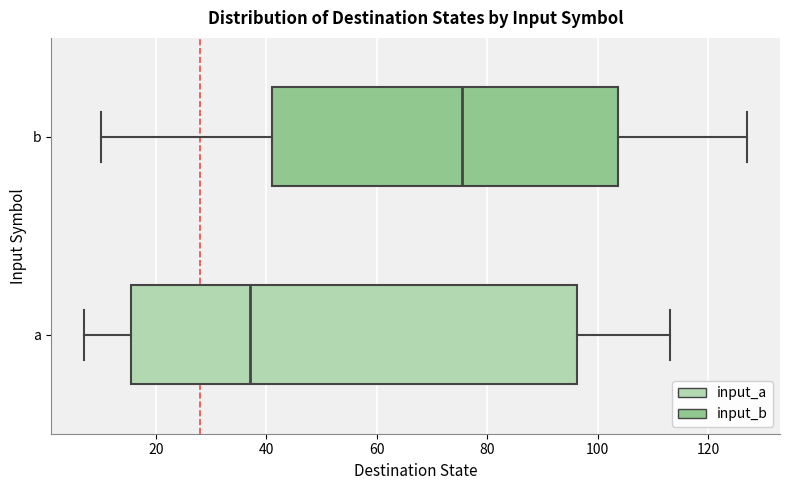

Where does the median line of the box for b sit on the x-axis? The values are not printed on the chart, so give them approximately, as read against the axis.

76